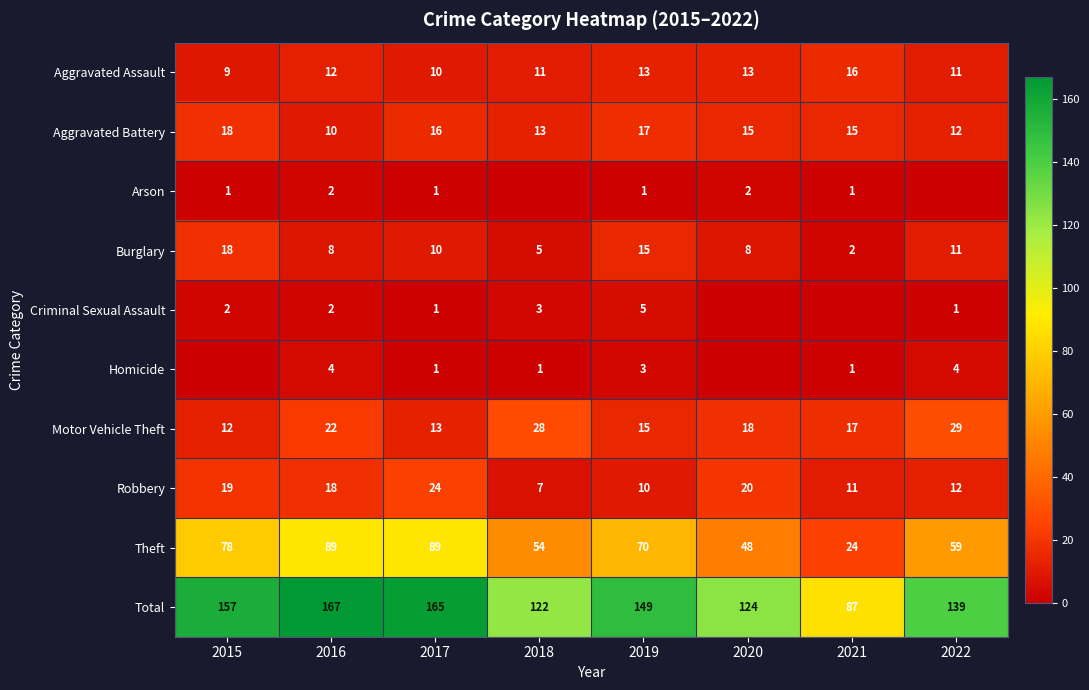

List the labels in order of Robbery value, smallest first.

2018, 2019, 2021, 2022, 2016, 2015, 2020, 2017